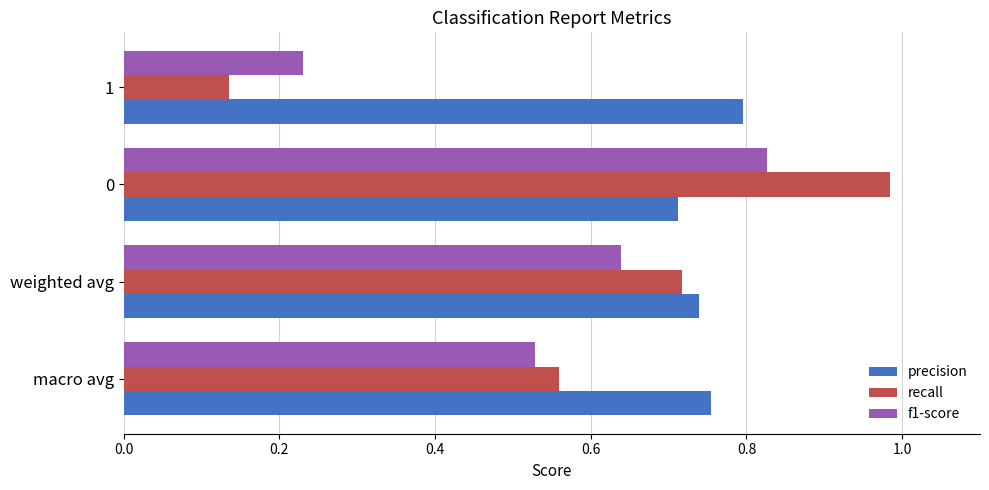

Rank the series by their maximum value, from highest to lowest.

recall, f1-score, precision